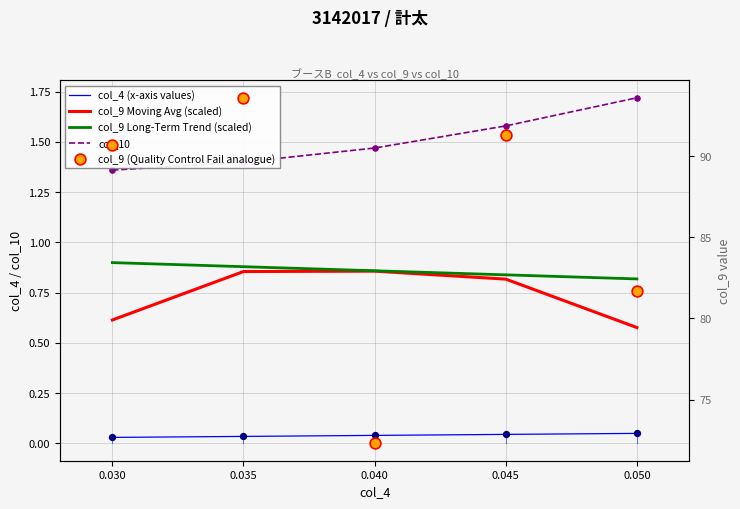

Which series has the largest total across all categories?

col_9 (Quality Control Fail analogue)